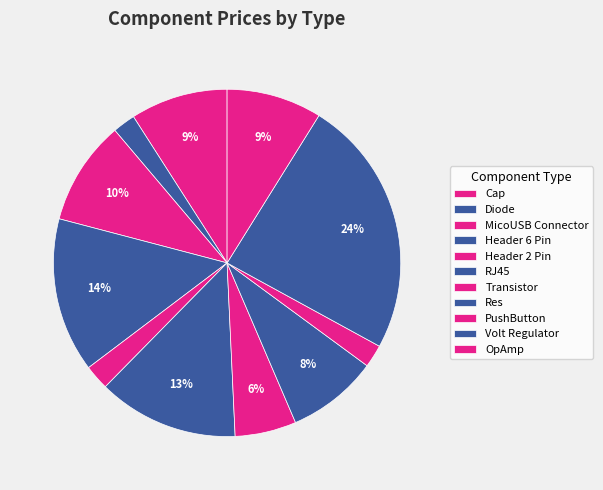

Which has a higher value, OpAmp or Diode?

OpAmp